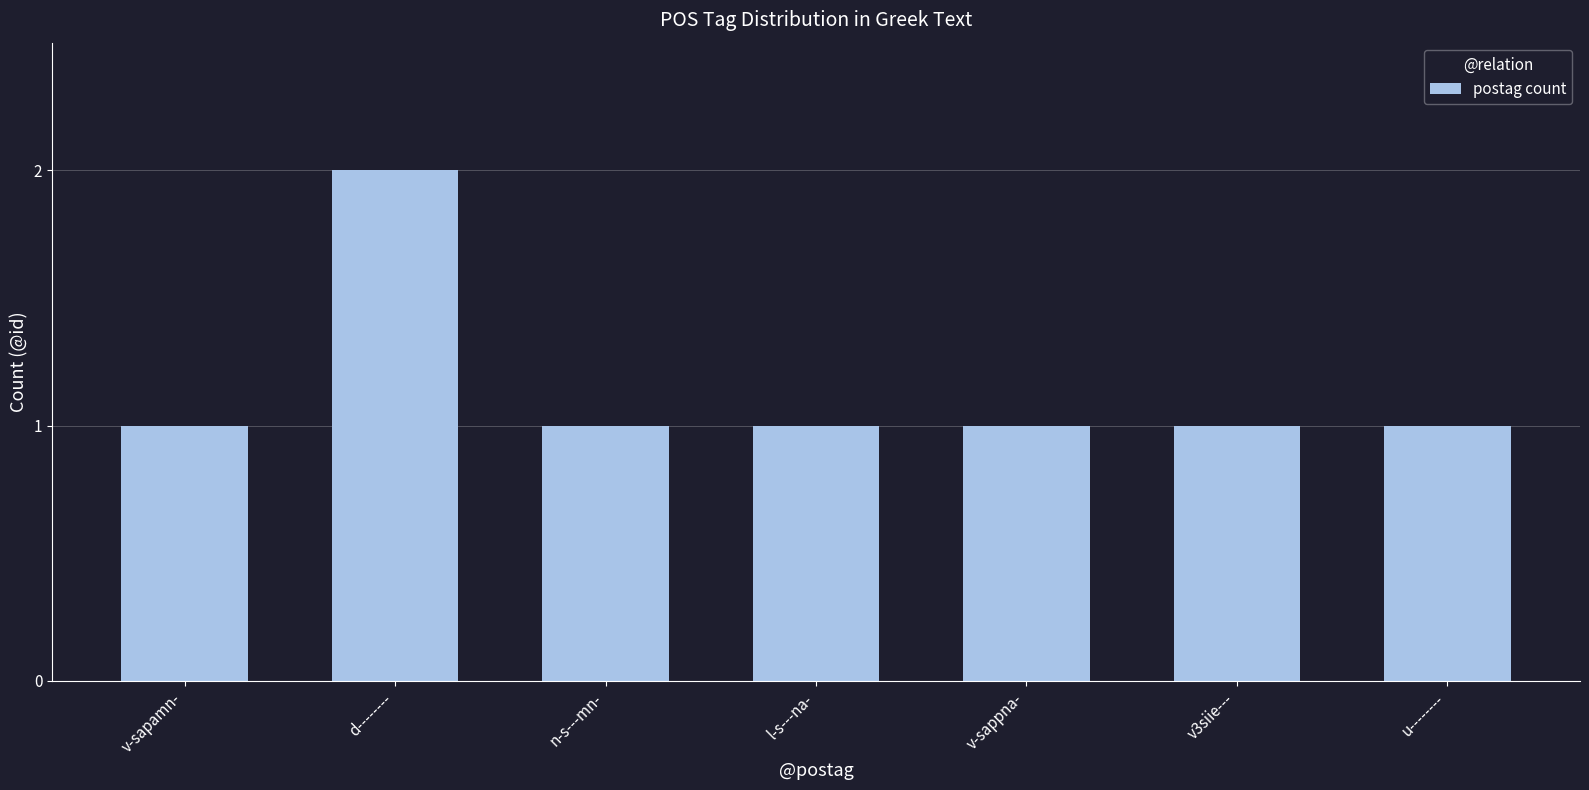

Reading right to left, transcribe all the data shown in this chart.

u--------=1	v3siie---=1	v-sappna-=1	l-s---na-=1	n-s---mn-=1	d--------=2	v-sapamn-=1